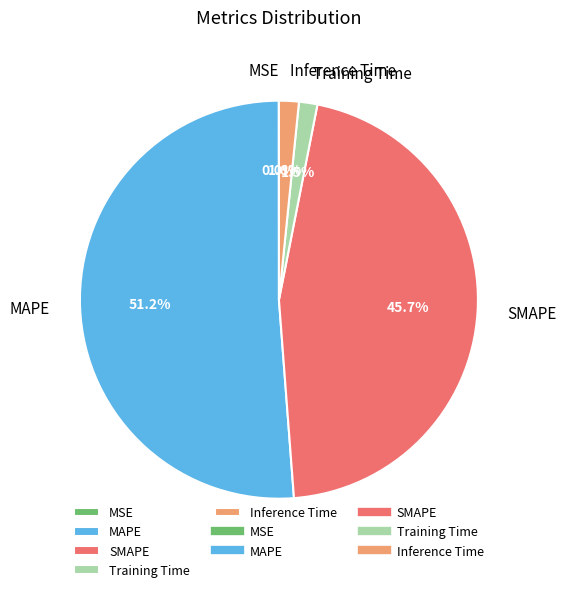

Which slice represents more than half of the pie?

MAPE